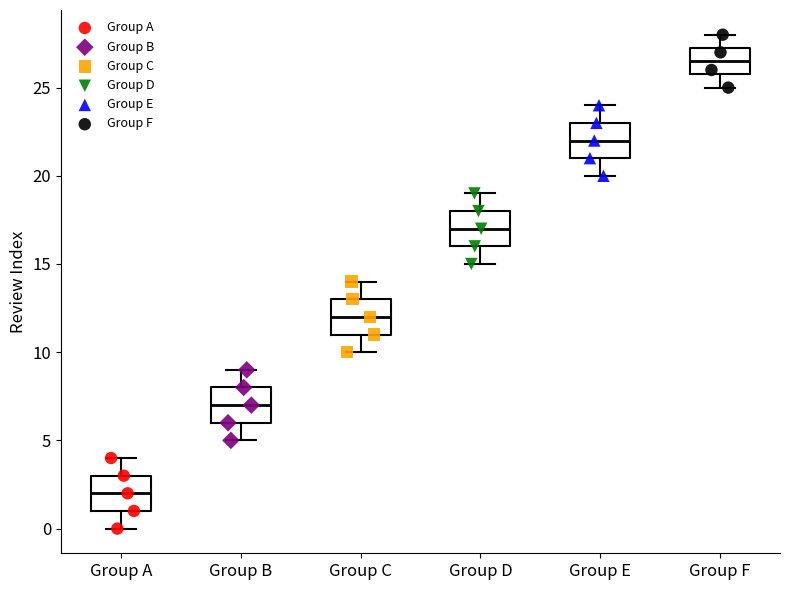

Reading left to right, read every box against the y-axis: the position of its median line, the range the box covers, and the ends of its whiskers. The values are not printed on the chart, so give them approximately, as read against the axis.

Group A: median 2.0, box 1.0 to 3.0, whiskers 0.0 to 4.0
Group B: median 7.0, box 6.0 to 8.0, whiskers 5.0 to 9.0
Group C: median 12.0, box 11.0 to 13.0, whiskers 10.0 to 14.0
Group D: median 17.0, box 16.0 to 18.0, whiskers 15.0 to 19.0
Group E: median 22.0, box 21.0 to 23.0, whiskers 20.0 to 24.0
Group F: median 26.5, box 26.0 to 27.5, whiskers 25.0 to 28.0